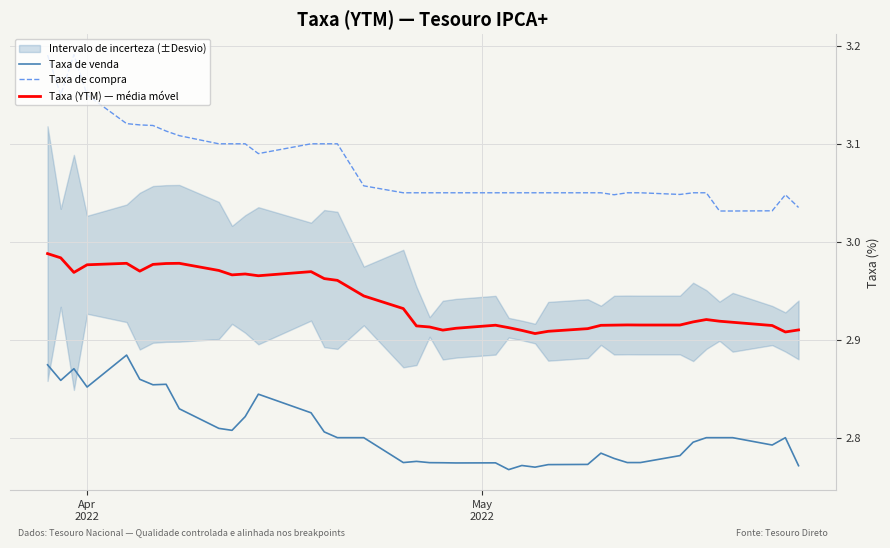

True or false: Taxa de venda and Taxa de compra intersect in this chart.

False